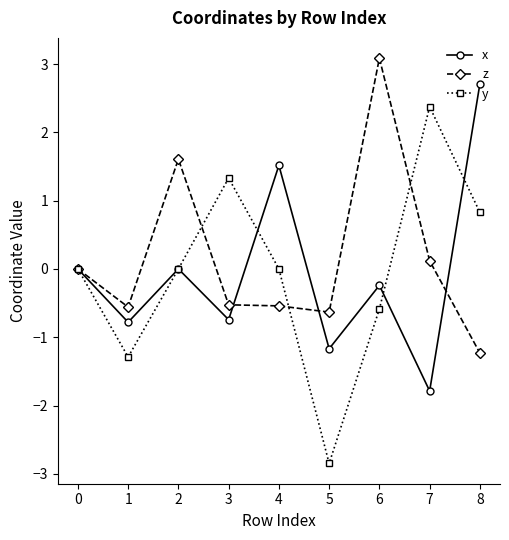

The z series shows -1.2 at 8. True or false?

True